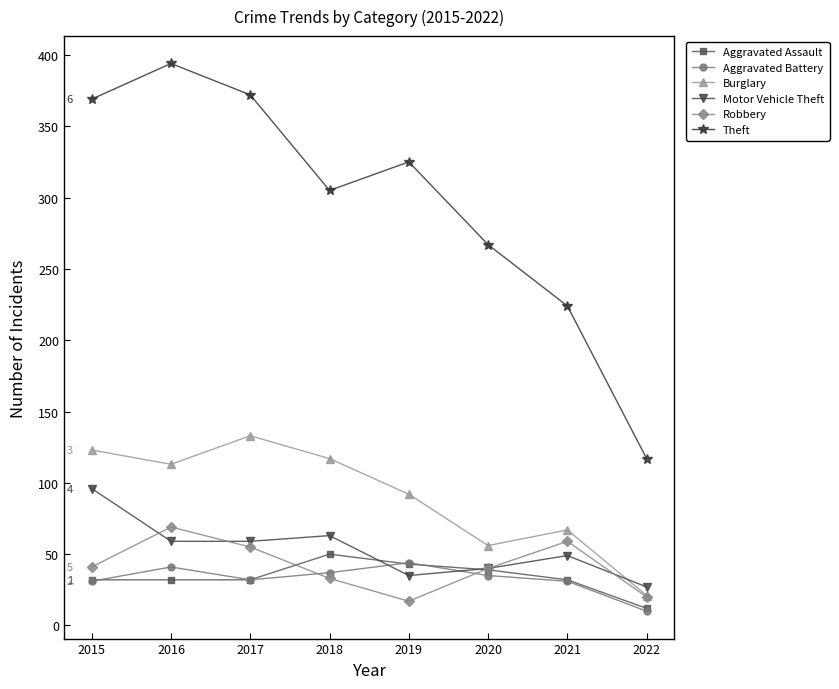

Count the number of categories in the chart.

8